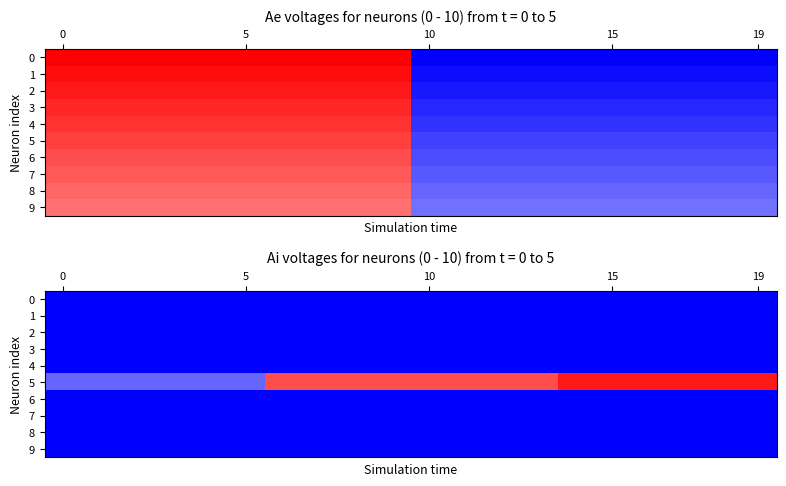

Which series has the largest total across all categories?

5